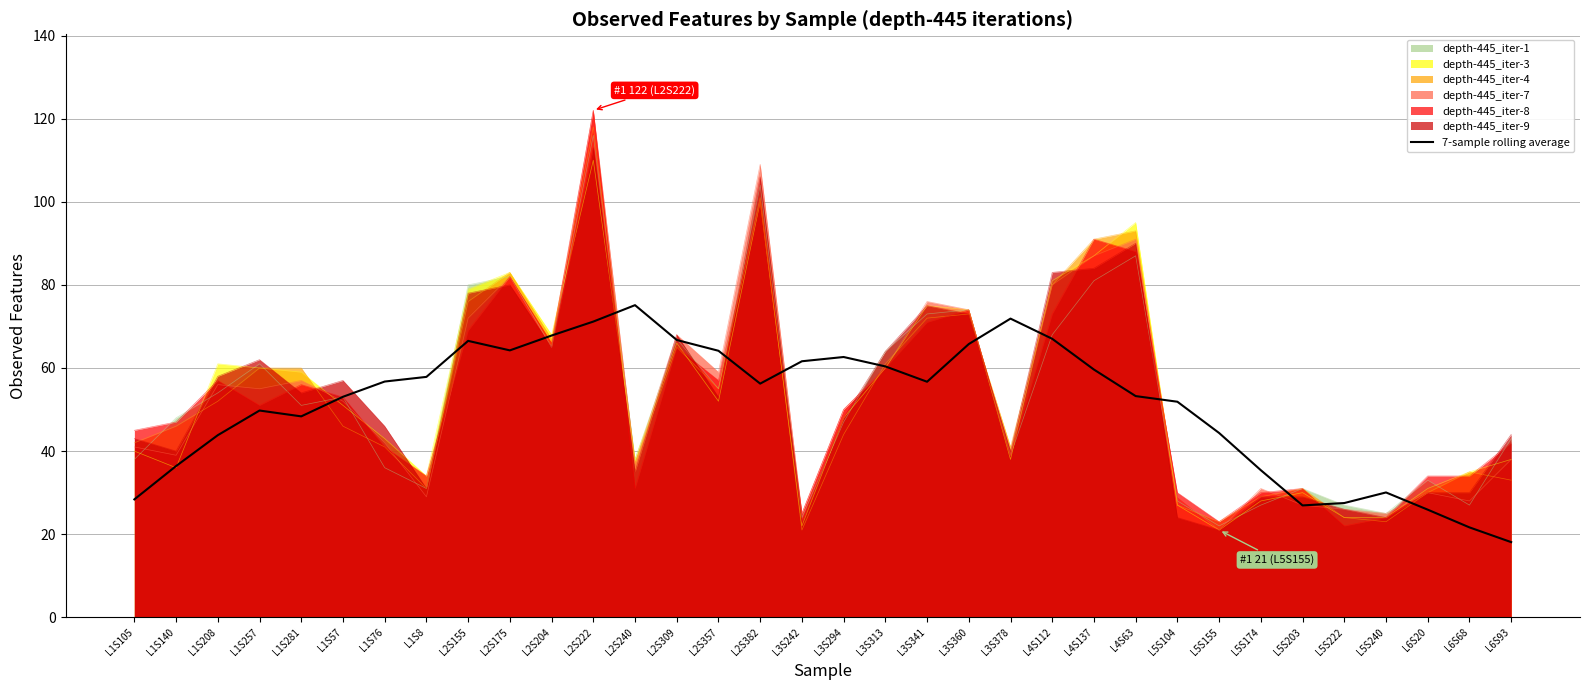

How many interior local peaks (higher than both neighbors) does the data have?

6